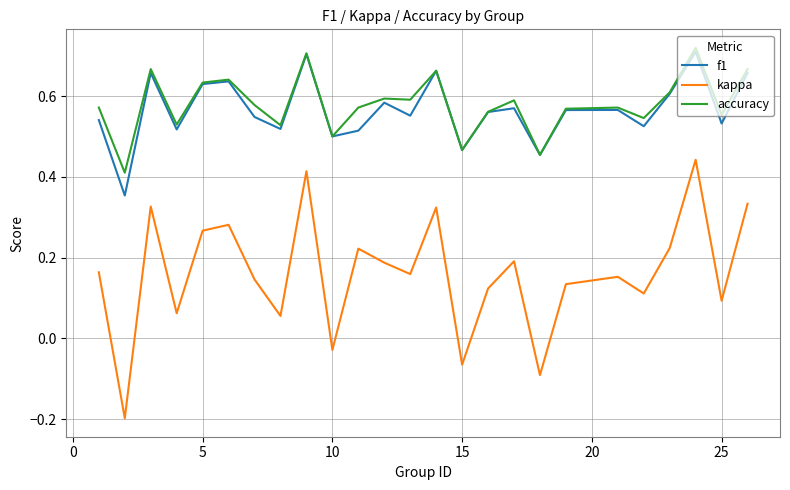

True or false: accuracy and kappa intersect in this chart.

False